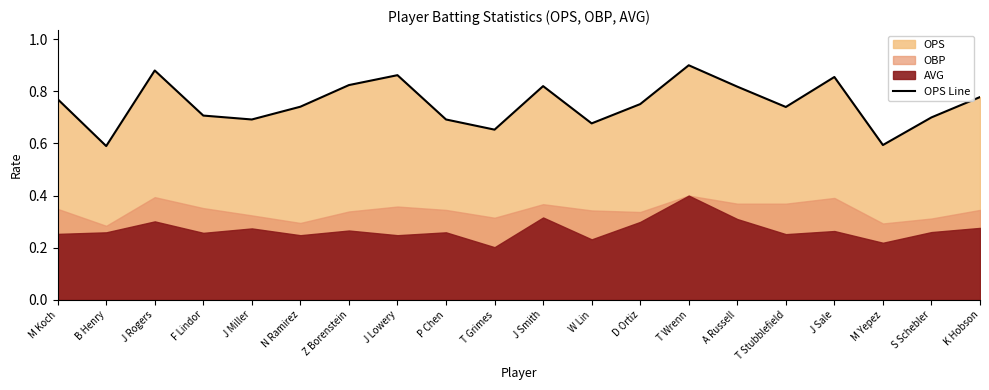

Reading left to right, list all the values displayed in this chart.

M Koch=0.8	B Henry=0.6	J Rogers=0.9	F Lindor=0.7	J Miller=0.7	N Ramirez=0.7	Z Borenstein=0.8	J Lowery=0.9	P Chen=0.7	T Grimes=0.7	J Smith=0.8	W Lin=0.7	D Ortiz=0.8	T Wrenn=0.9	A Russell=0.8	T Stubblefield=0.7	J Sale=0.9	M Yepez=0.6	S Schebler=0.7	K Hobson=0.8